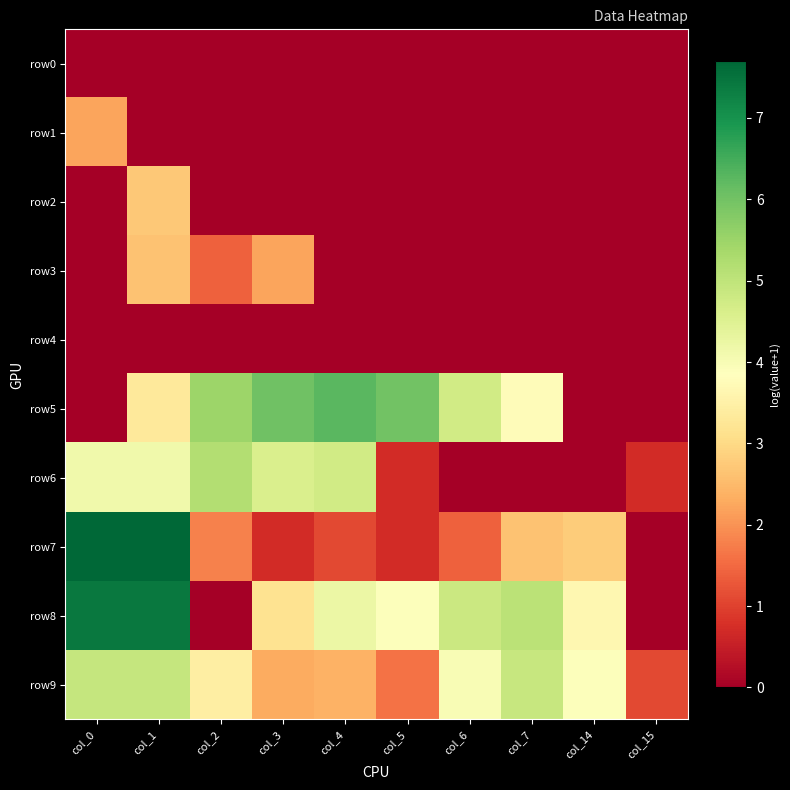

Which series has the largest range (max minus min)?

row7